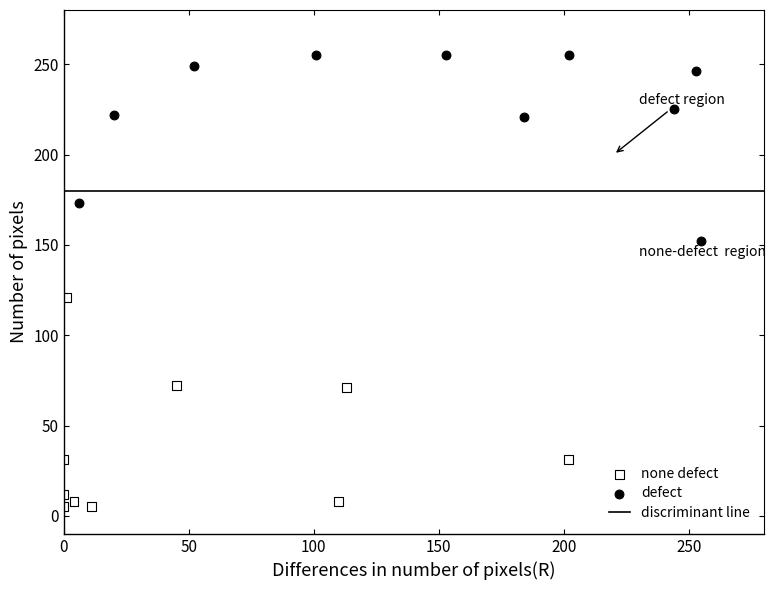

Which series contains the lowest Y value?

none defect